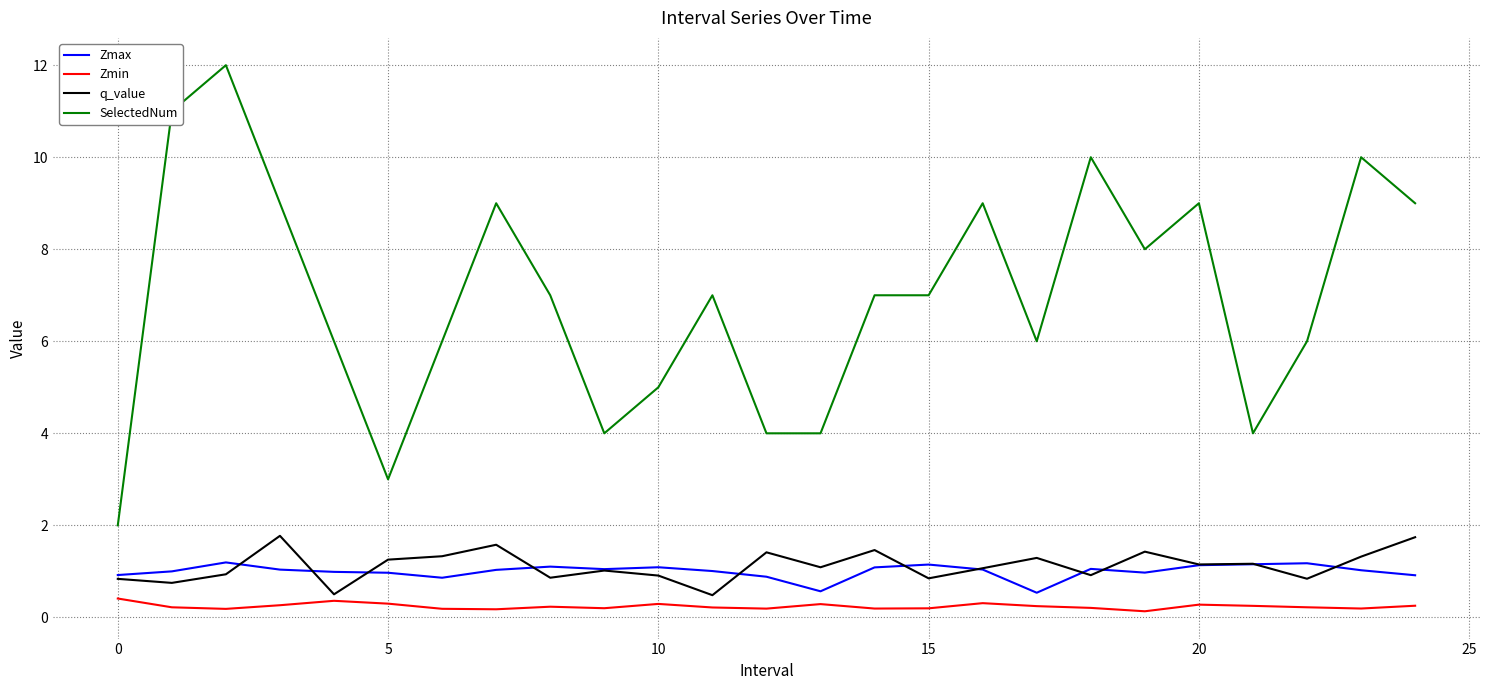

True or false: SelectedNum and Zmax cross at least once.

False